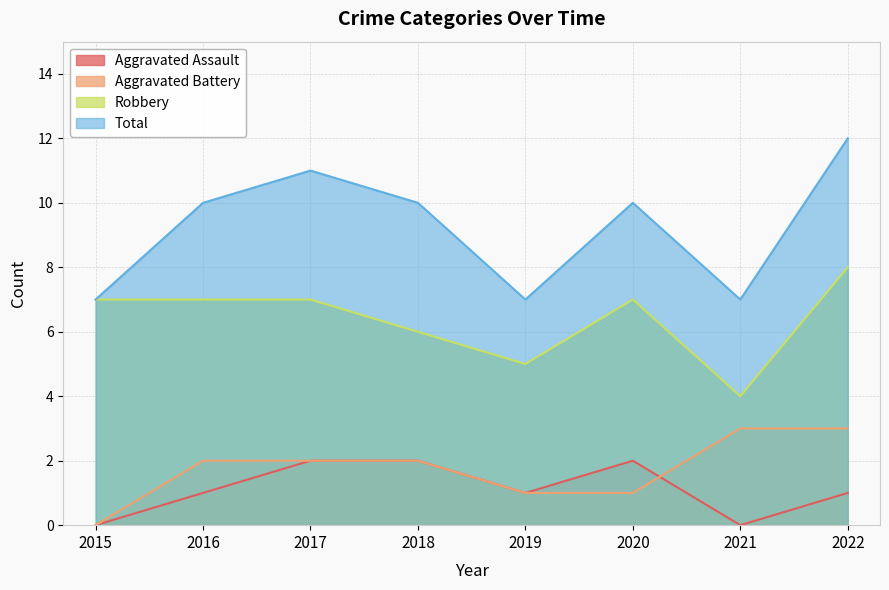

At which category does the chart reach its minimum across all series?

2015